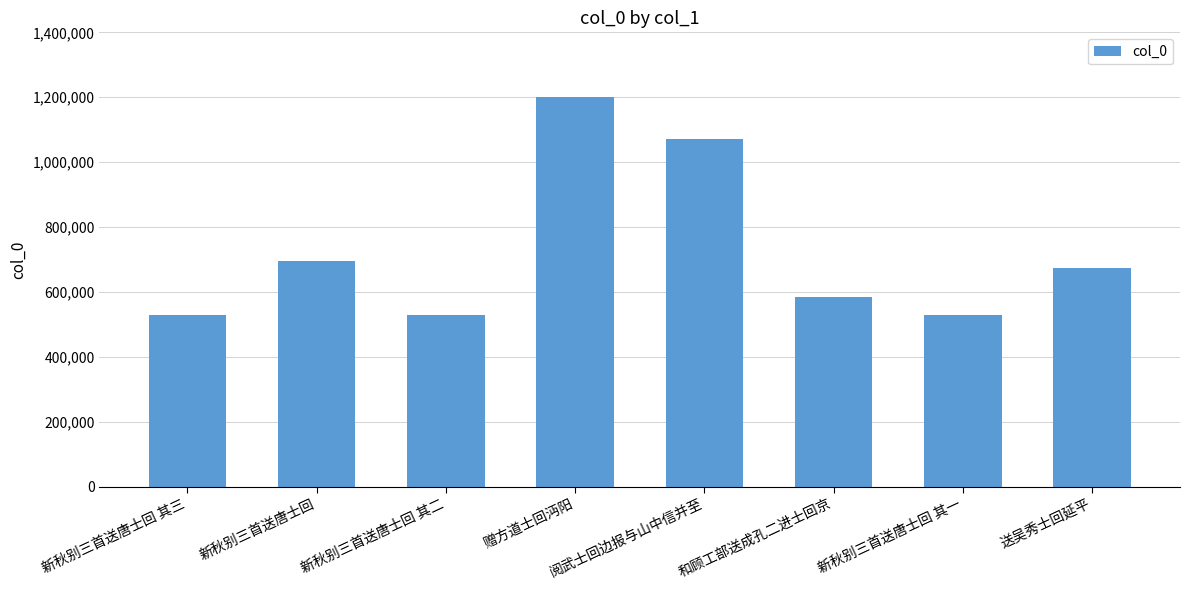

Where is the data nearest to the value 864783?

新秋别三首送唐士回